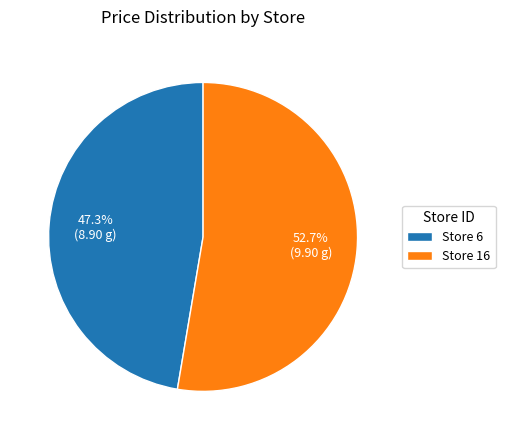

What portion of the pie excludes Store 16?

47.3%